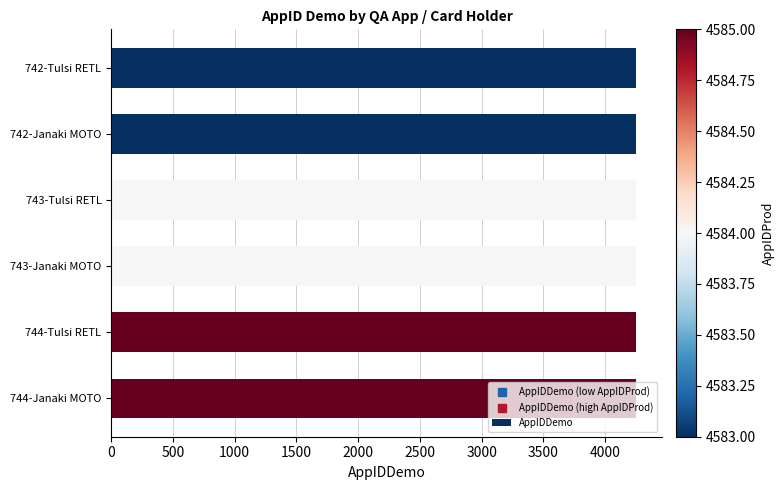

Count the number of categories in the chart.

6